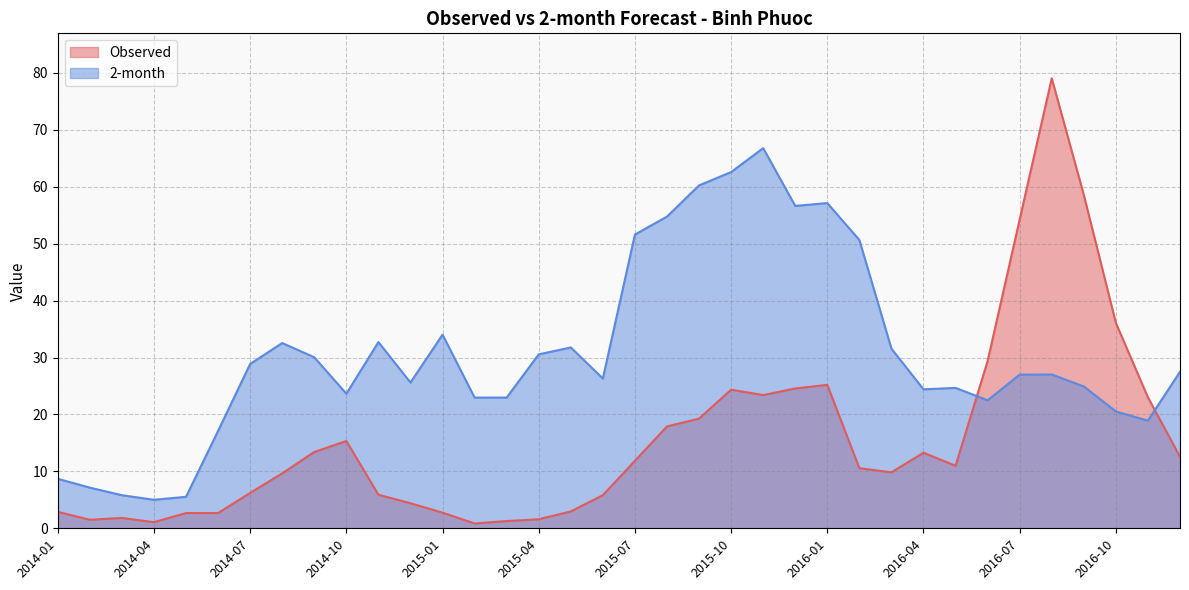

What is the difference between the 2-month values at 2015-03 and 2014-02?

15.8